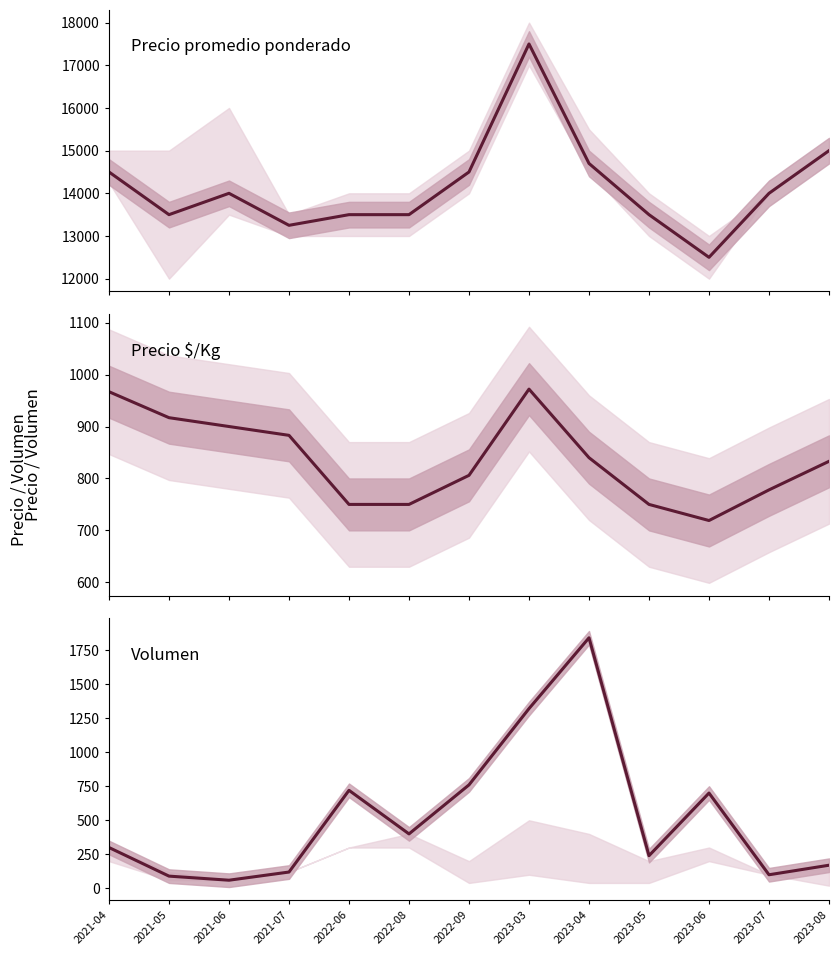

How many data points in Precio promedio ponderado are above 14000?

5